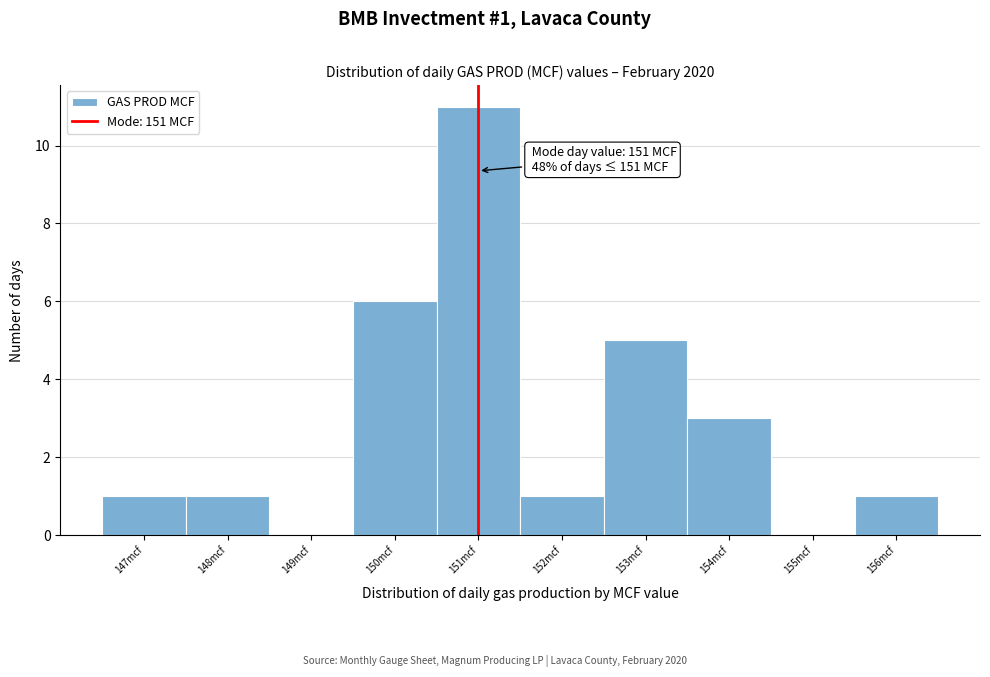

Which range on the x-axis has the tallest bar?

150.5 to 151.5